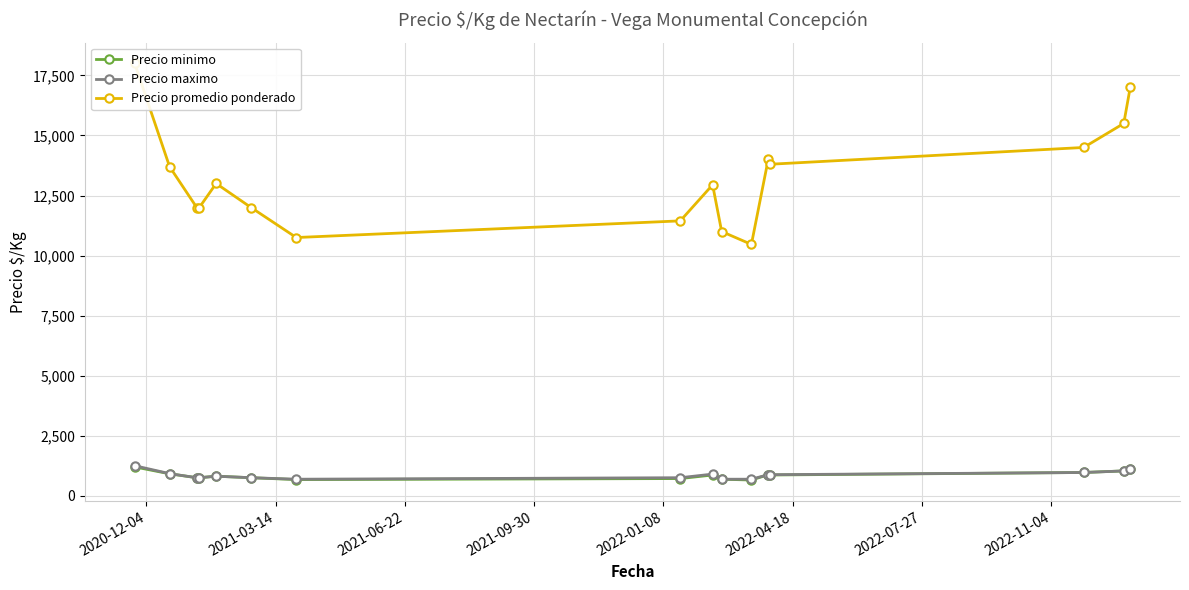

At how many categories does at least one series exceed 11869?

12